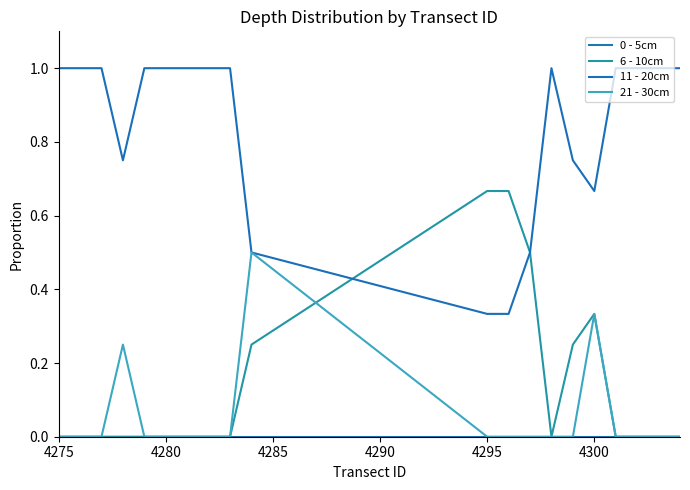

Does the chart display data point markers on the line(s)?

No